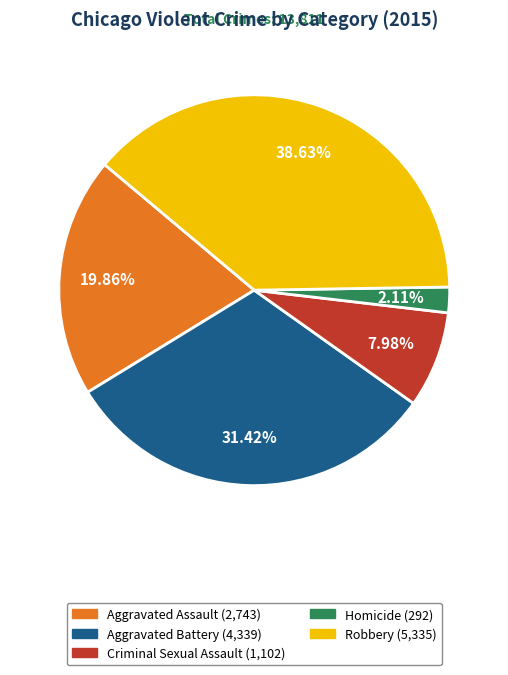

Between Aggravated Battery and Robbery, which is larger?

Robbery